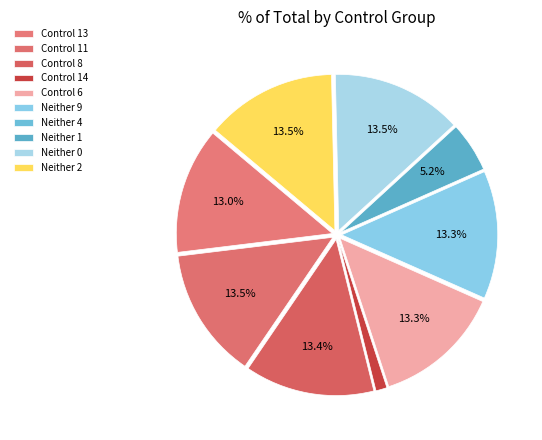

Count the number of slices in the pie.

10